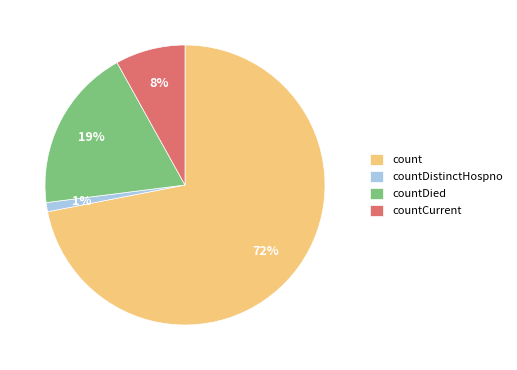

To the nearest percent, what is the combined percentage of countCurrent and count?

80%